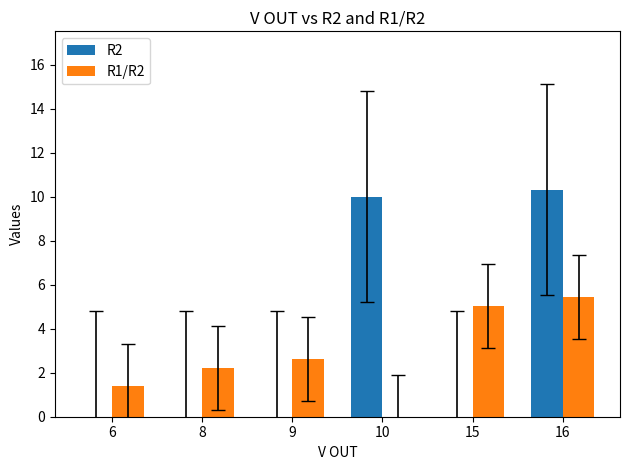

At which label does R1/R2 first exceed 2?

8